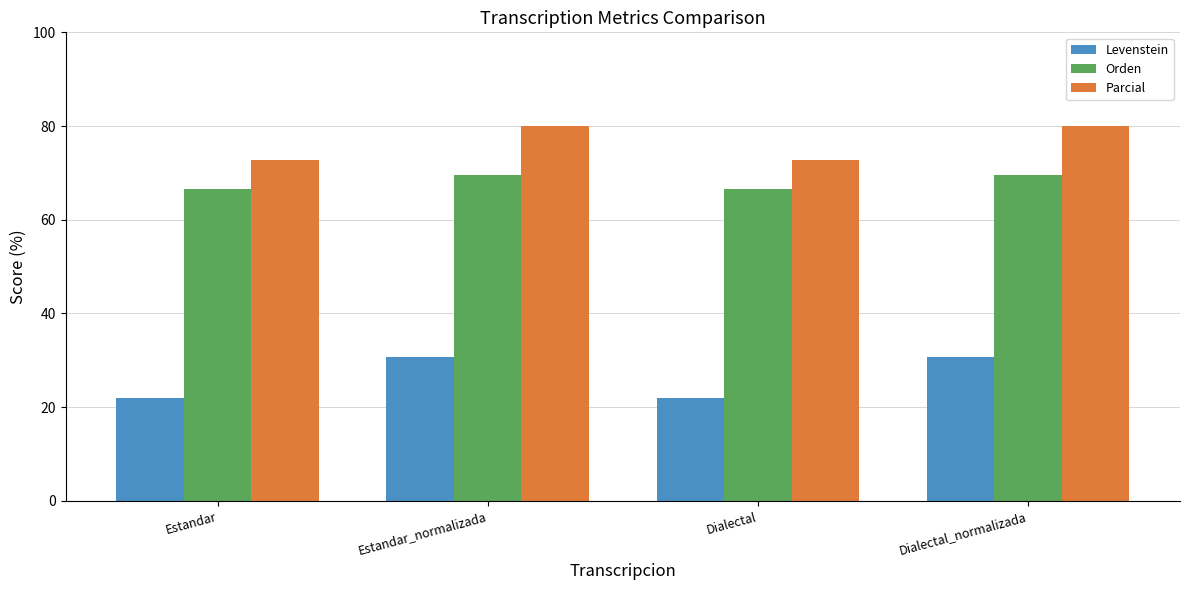

What position from the left is Dialectal_normalizada?

4